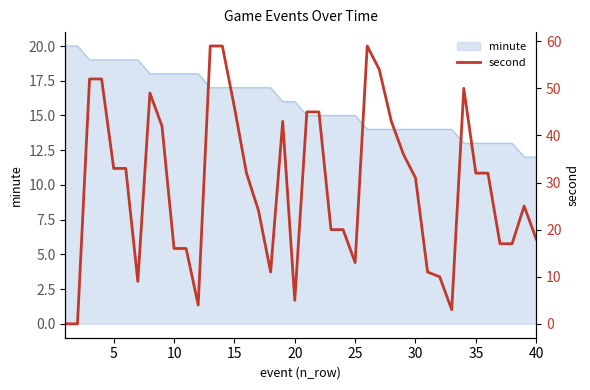

The value of minute at 10 is 18. True or false?

True